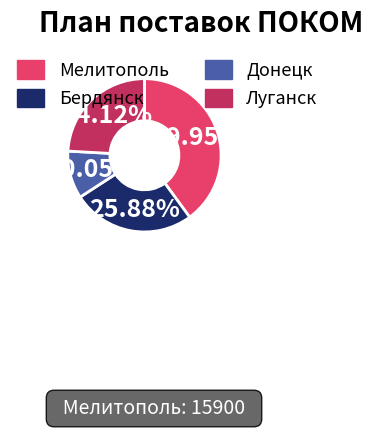

What is the ratio of the value at Бердянск to the value at Мелитополь?

0.6